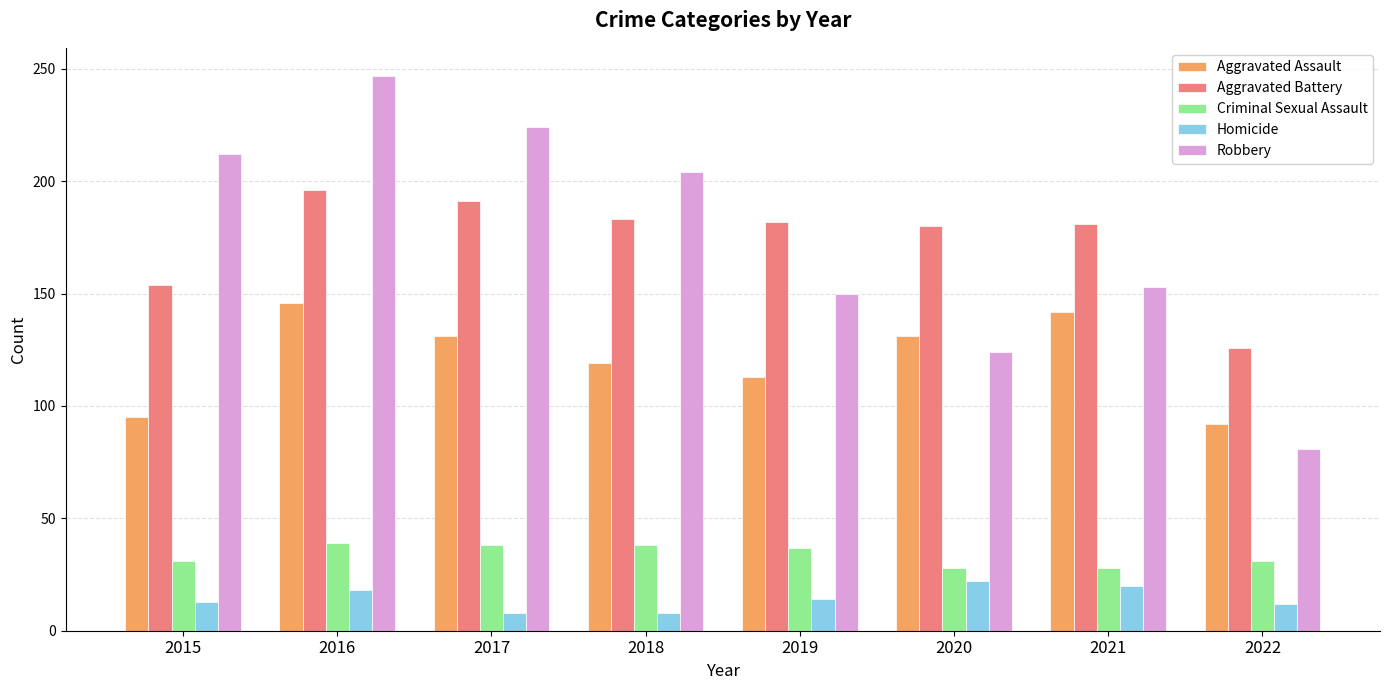

Rank the series by their maximum value, from lowest to highest.

Homicide, Criminal Sexual Assault, Aggravated Assault, Aggravated Battery, Robbery